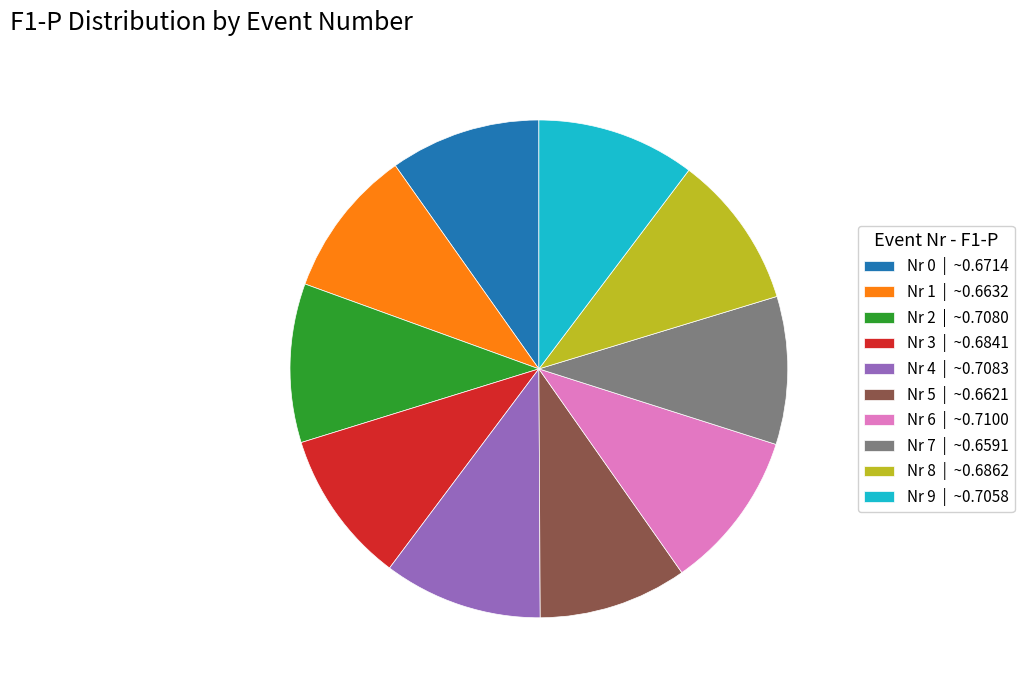

Is the sum of Nr 5 | ~0.6621 and Nr 1 | ~0.6632 greater than half?

No